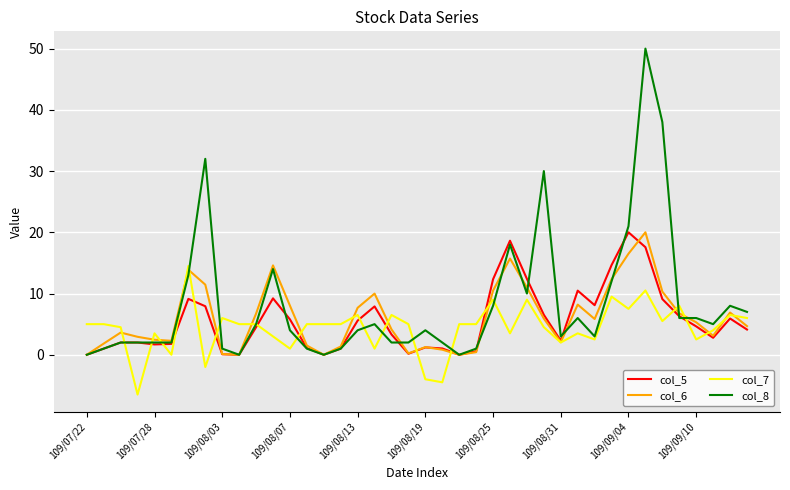

After their last crossing, which series has the higher values: col_5 or col_7?

col_7